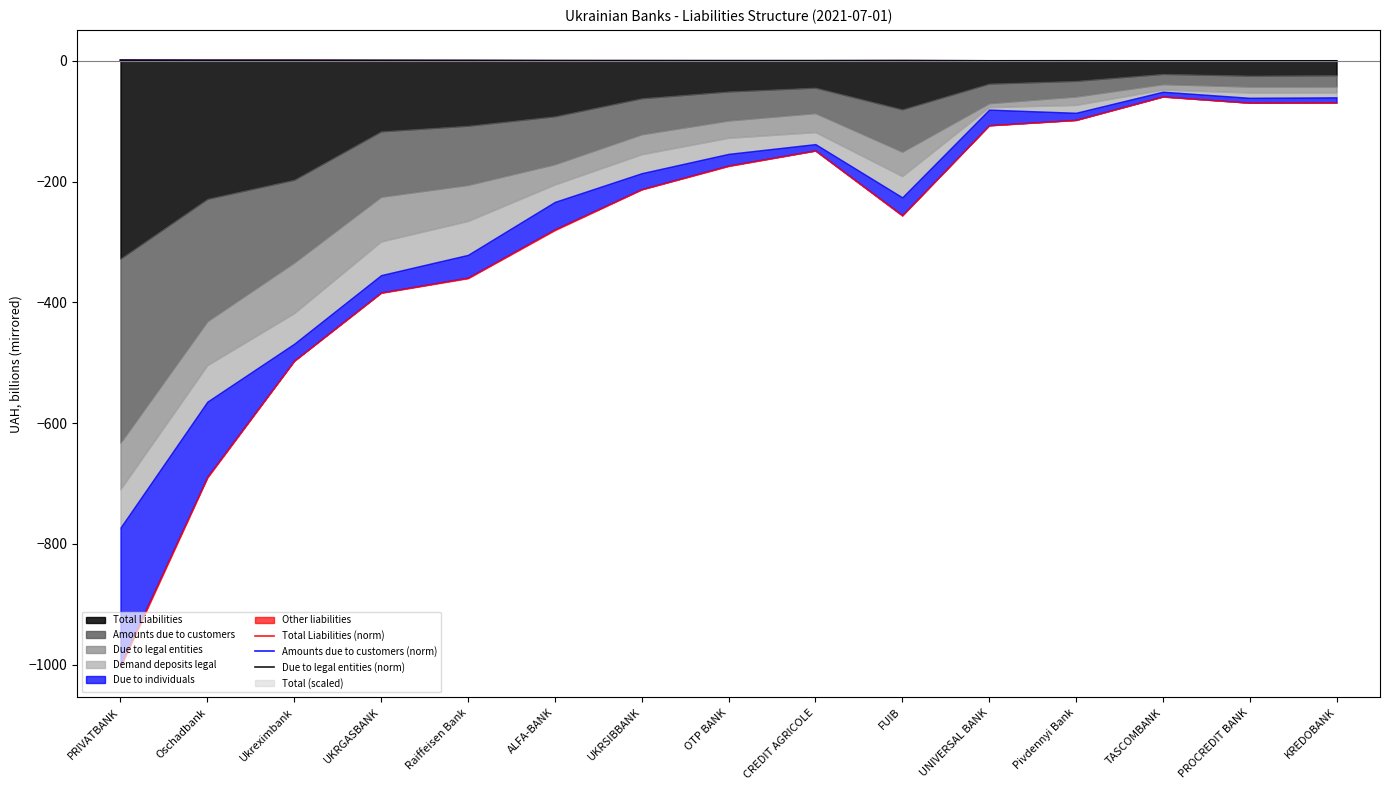

What is the label of the 4th point from the left?

UKRGASBANK